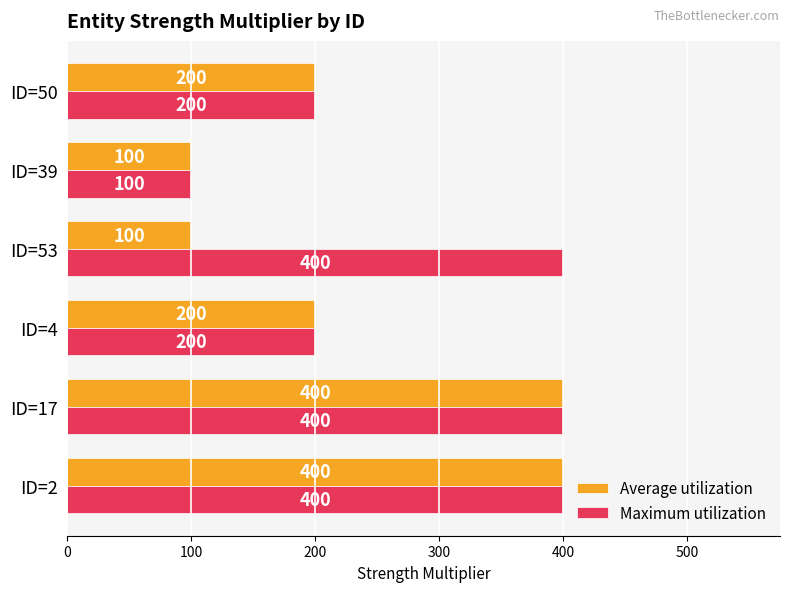

What is the spread (max minus min) of values at ID=53?

300